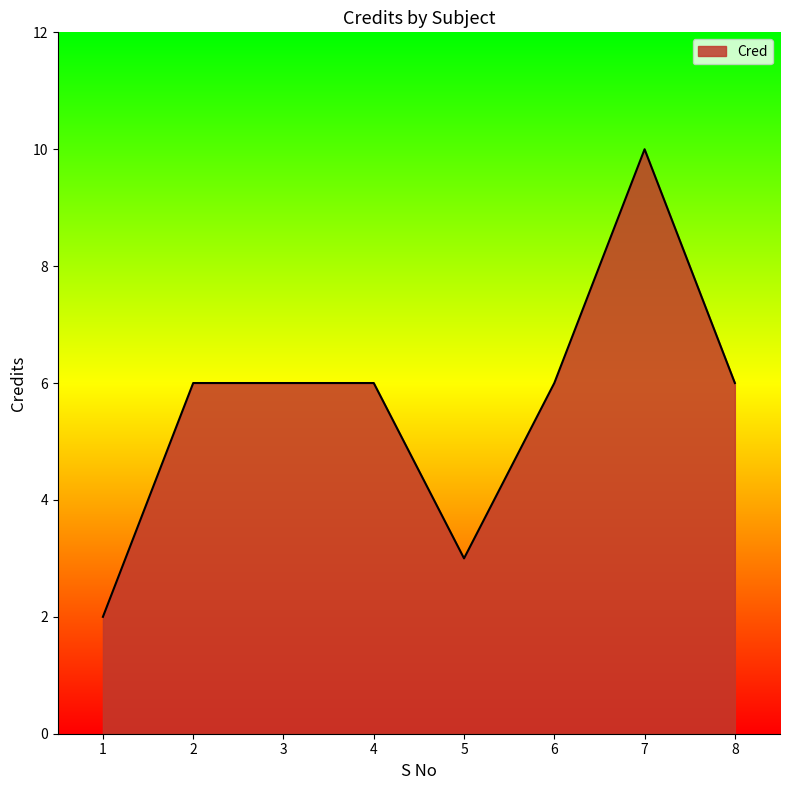

True or false: the data has more than 0 interior local peaks.

True